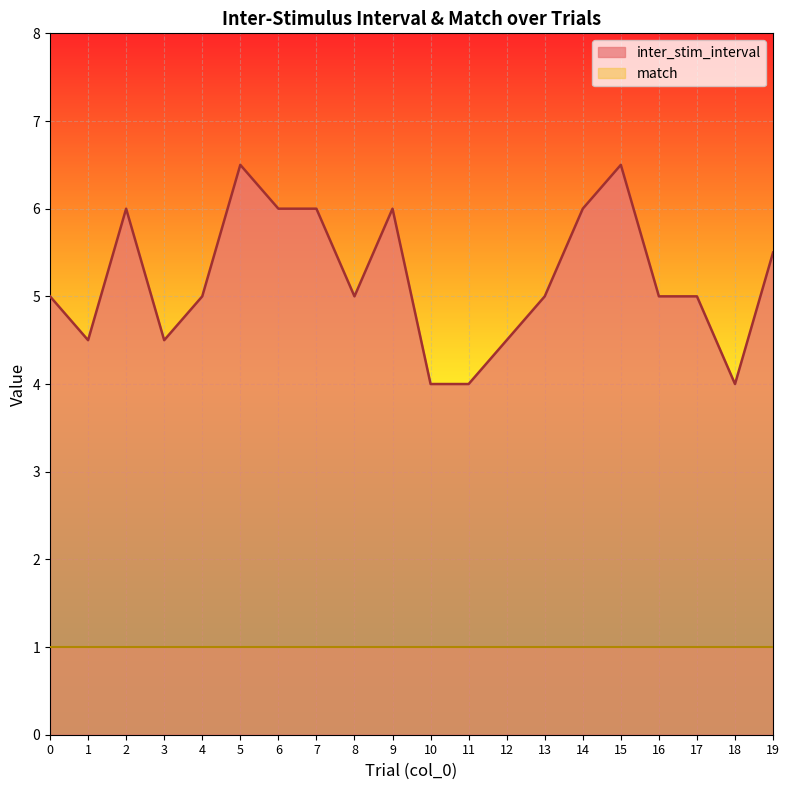

True or false: the data has more than 2 interior local peaks.

True